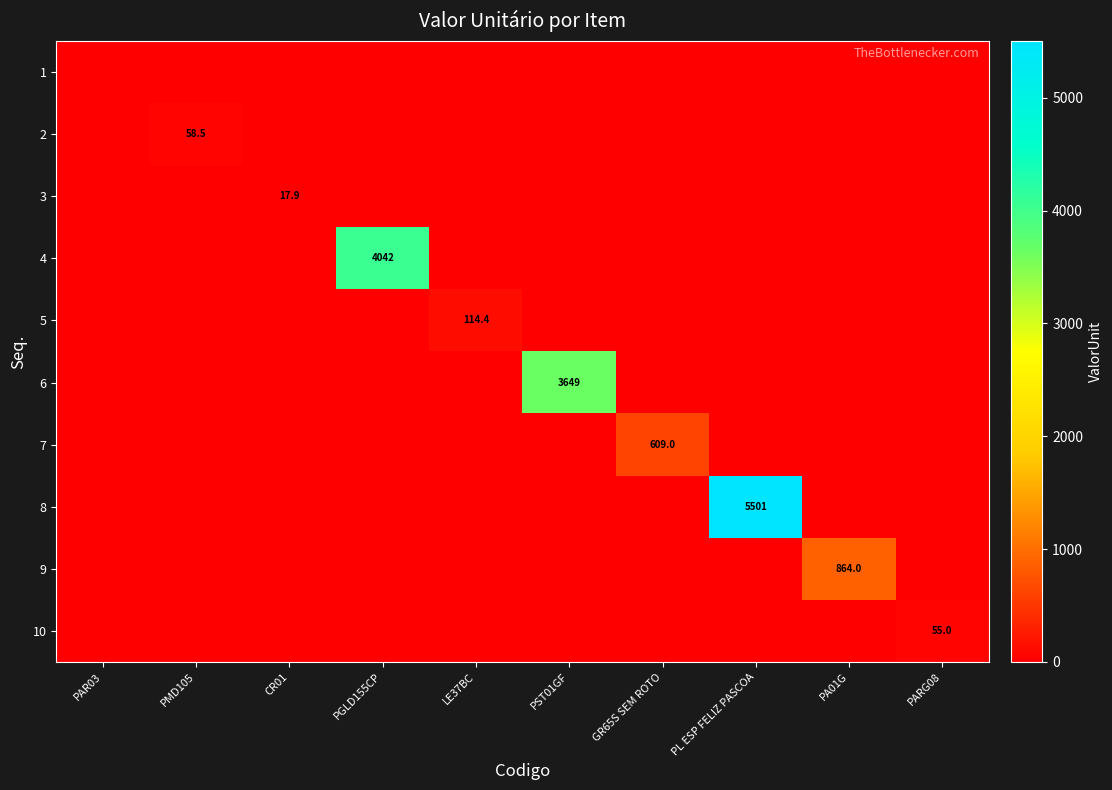

True or false: 10 has a value of -36.5 at PMD105.

False